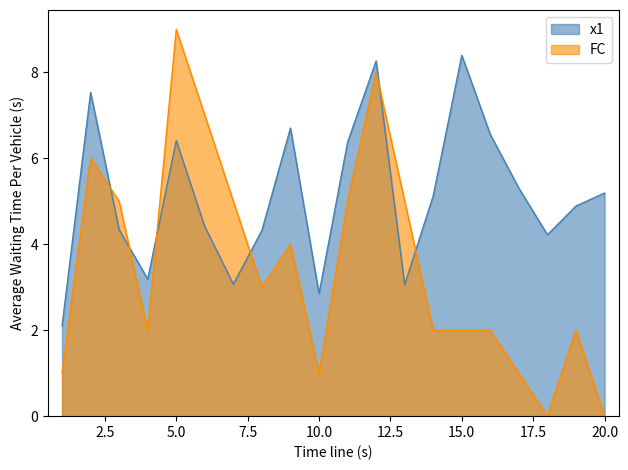

What is the difference between the maximum and minimum values in the x1 series?

6.3